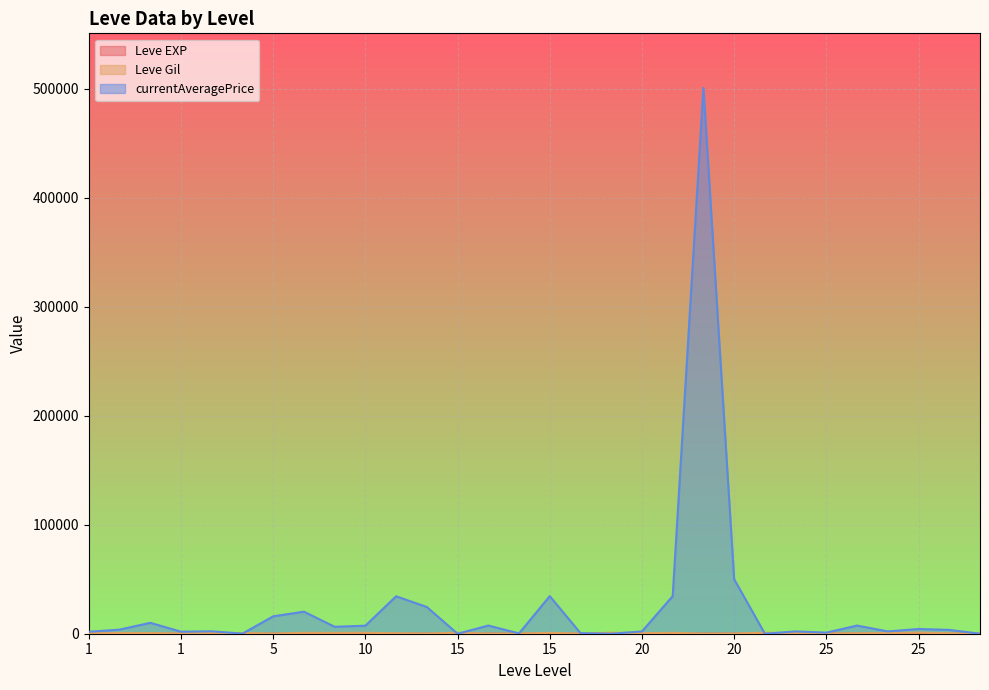

Which series has the largest total across all categories?

currentAveragePrice